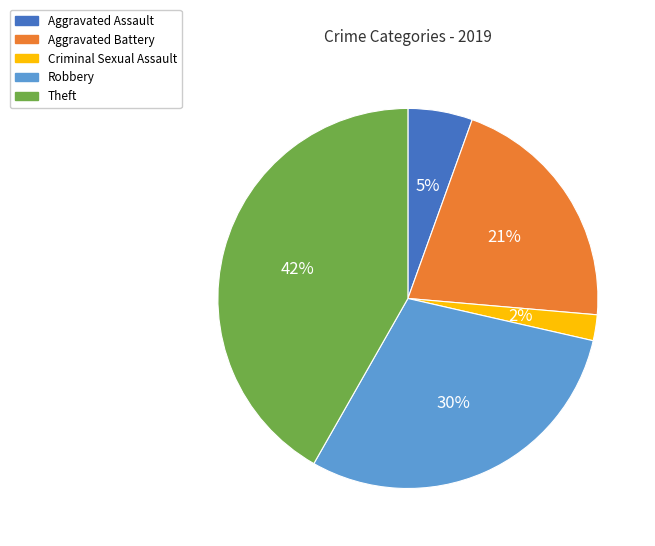

True or false: Theft accounts for 42% of the total.

True